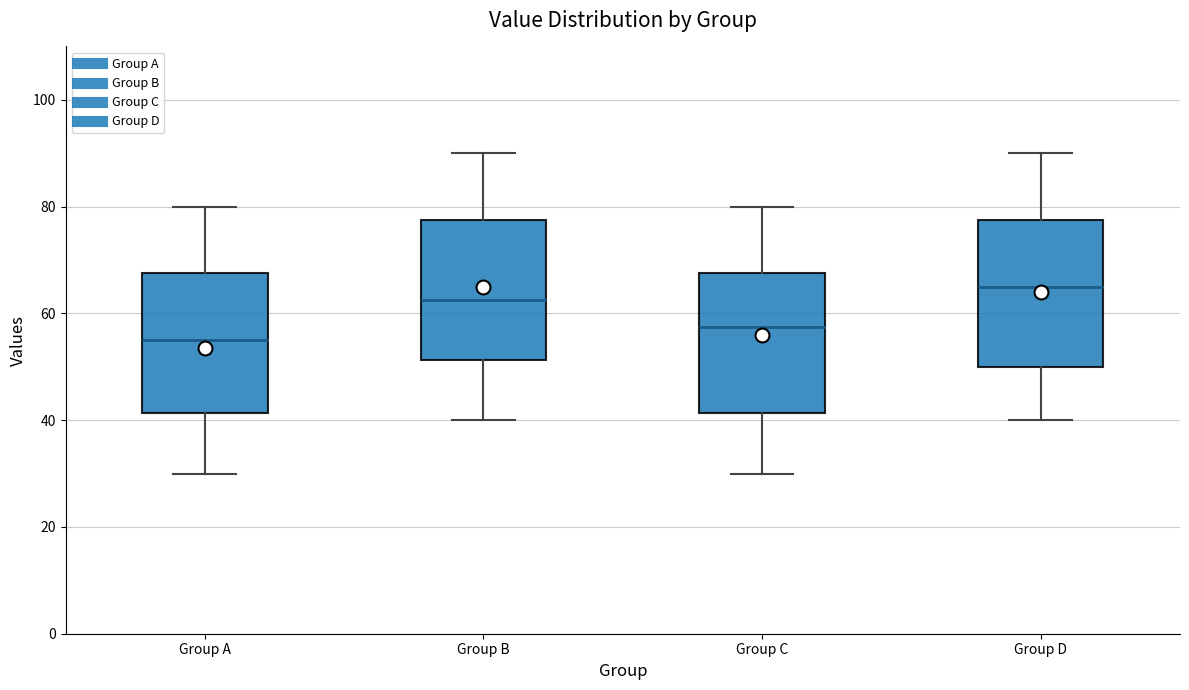

Which box has the highest median line?

Group D